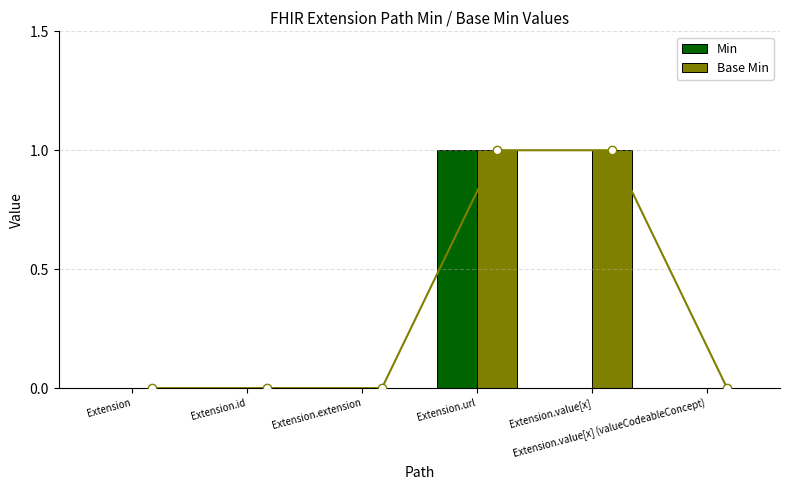

Does the chart contain any negative values?

No